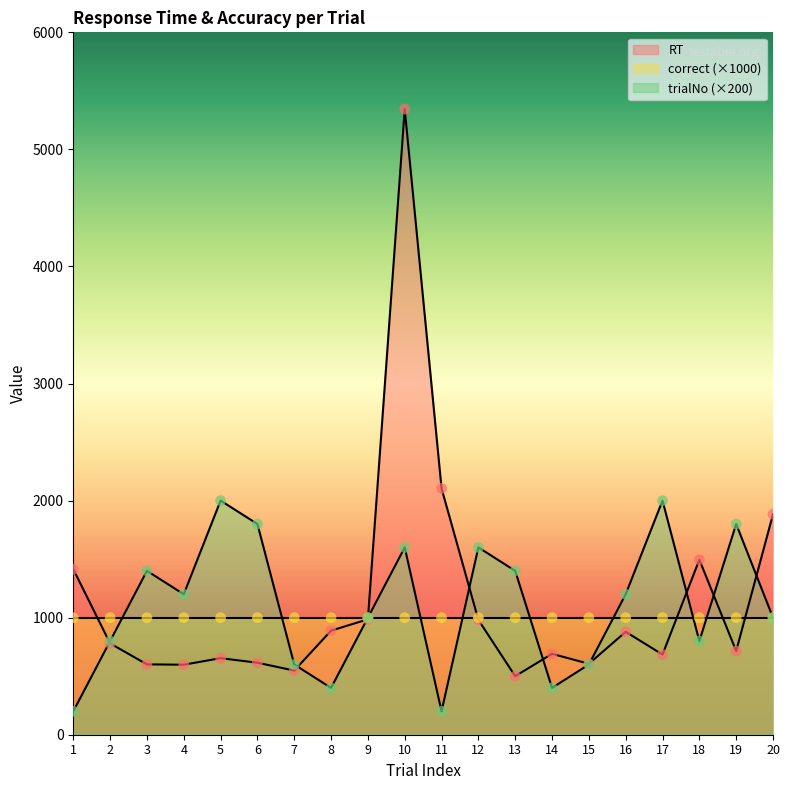

Which series reaches the minimum Y coordinate?

trialNo